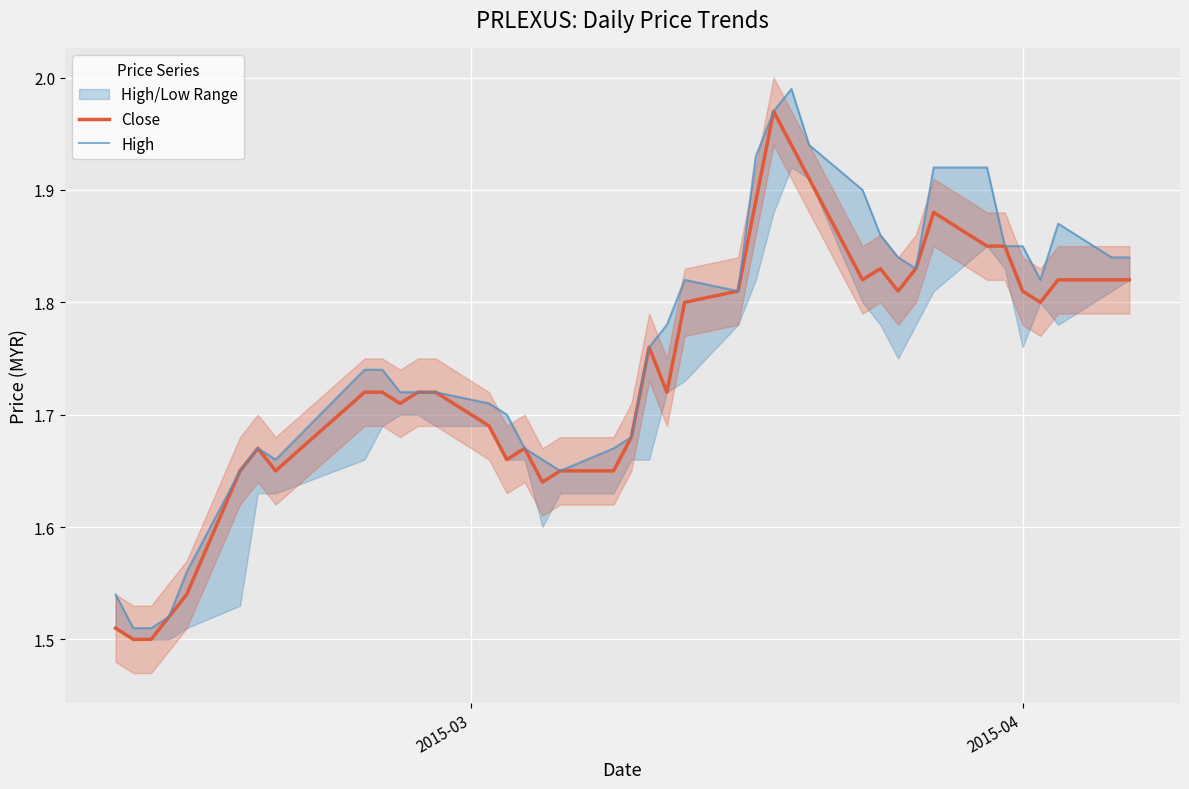

True or false: Close and High intersect in this chart.

False